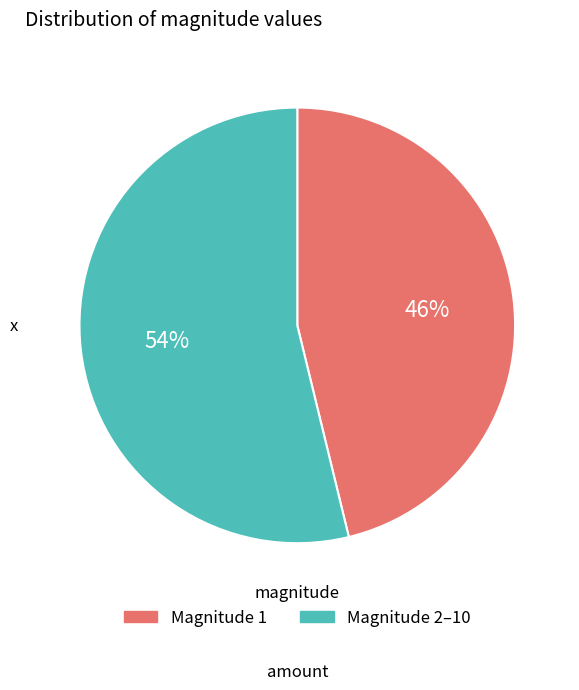

To the nearest percent, what is the difference between the largest and smallest slice percentages?

8%